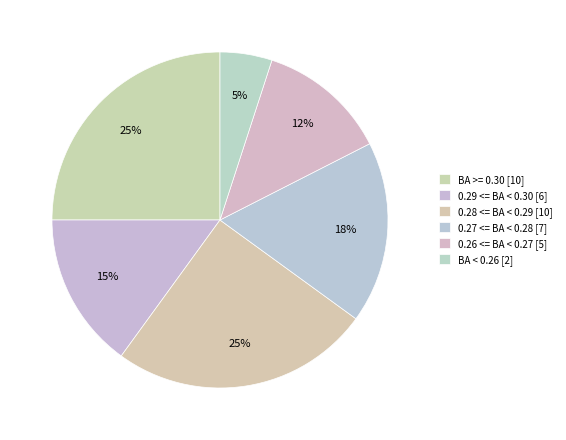

Count the number of slices in the pie.

6